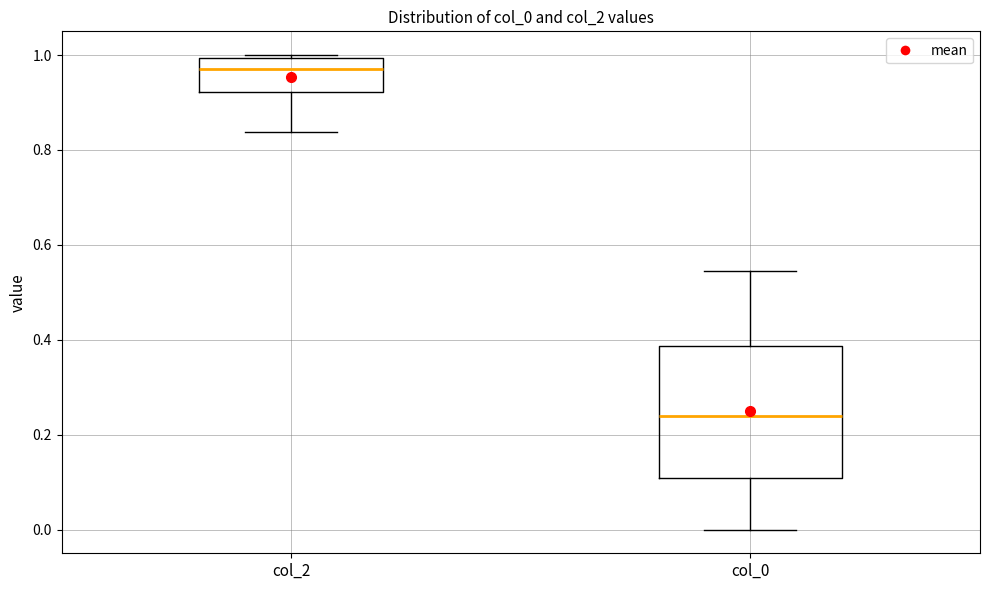

Reading left to right, transcribe this box plot: for each box, give where its median line is, the range the box spans, and where its two whiskers end, as read against the y-axis. The values are not printed on the chart, so give them approximately, as read against the axis.

col_2: median 0.98, box 0.92 to 1.00, whiskers 0.84 to 1.00
col_0: median 0.24, box 0.10 to 0.38, whiskers 0.00 to 0.54